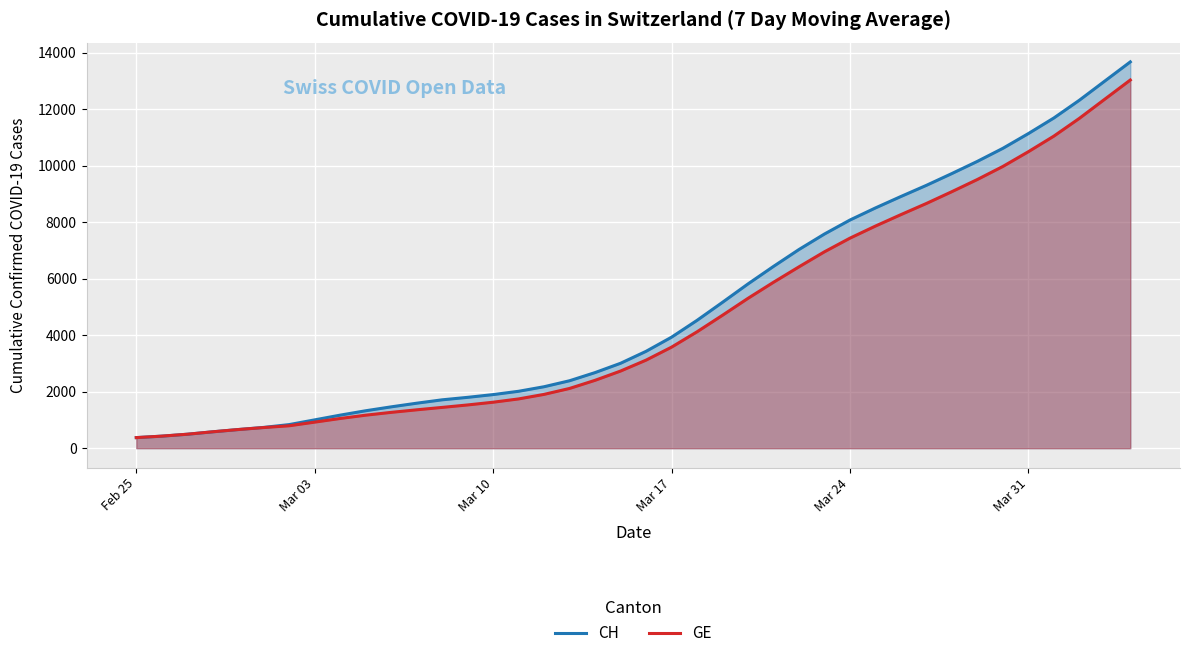

What is the difference between the maximum and second lowest values in the GE series?

12612.7